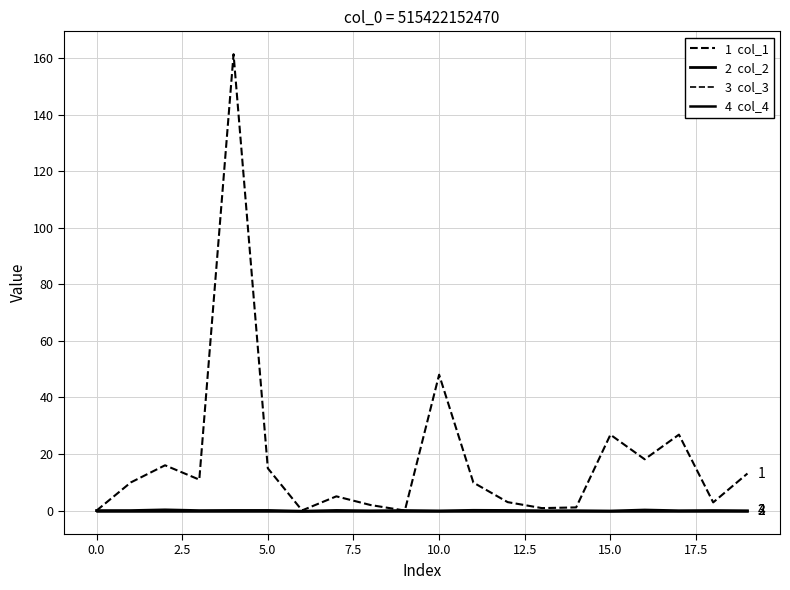

The 1  col_1 series shows 26.8 at 2.5. True or false?

False